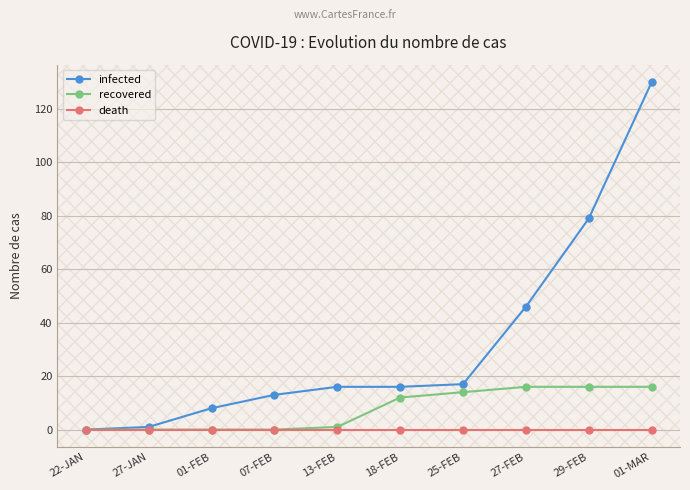

Which category has the highest value in the infected series?

01-MAR